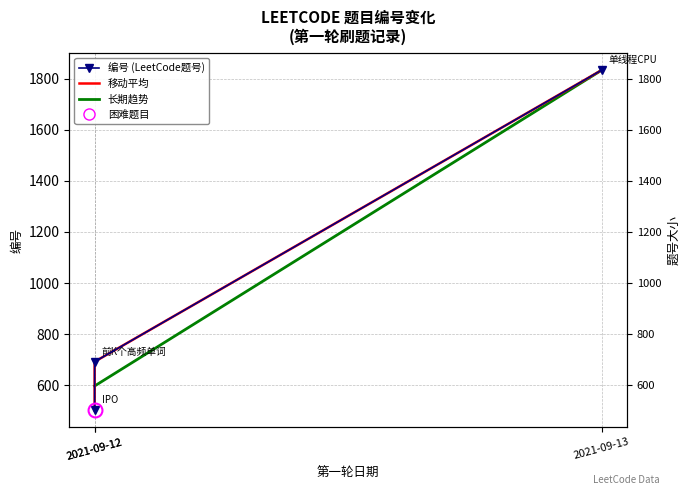

How many data points are less than 692?

1